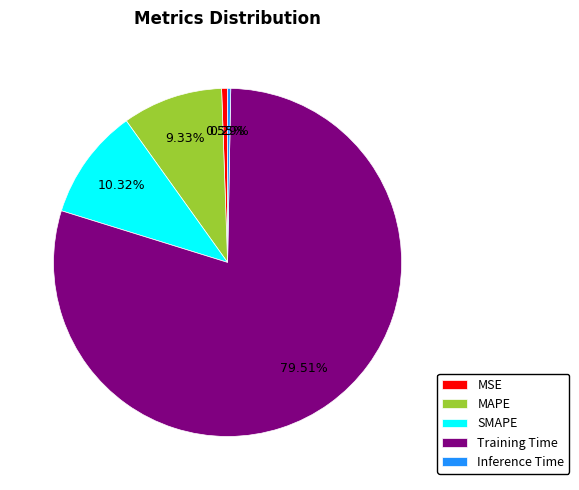

Is it true that Inference Time is 0% of the pie?

True